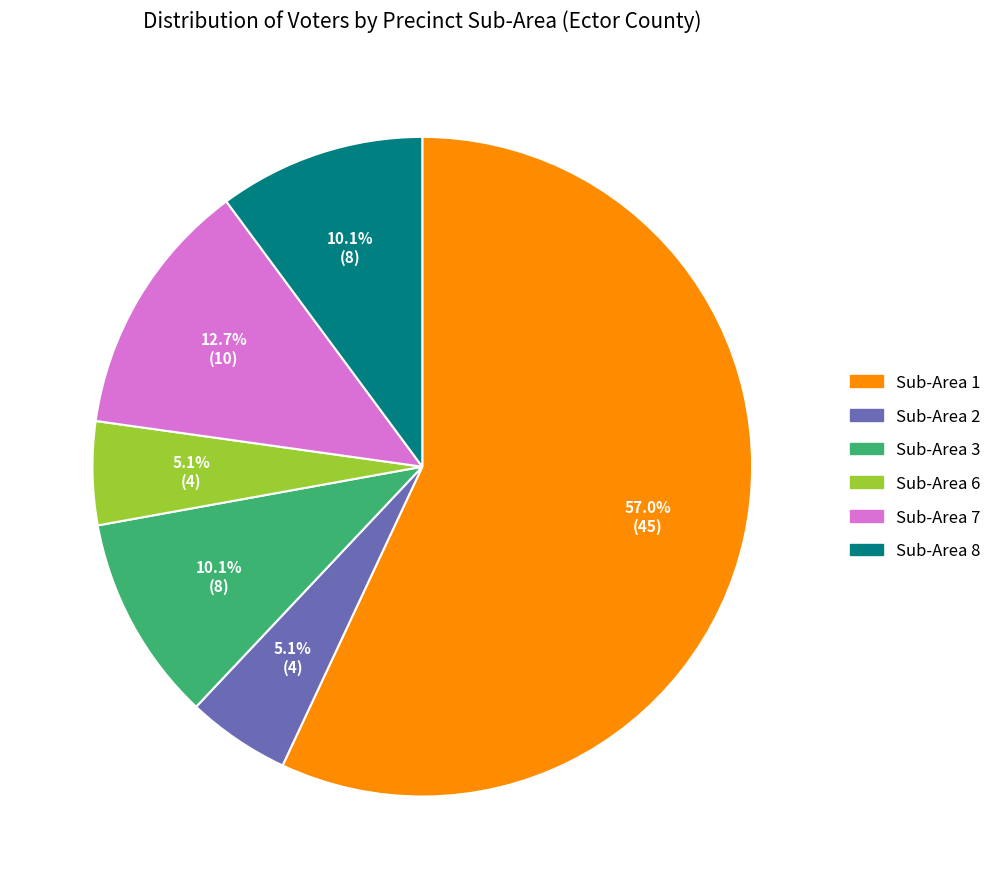

Which has a higher value, Sub-Area 6 or Sub-Area 1?

Sub-Area 1